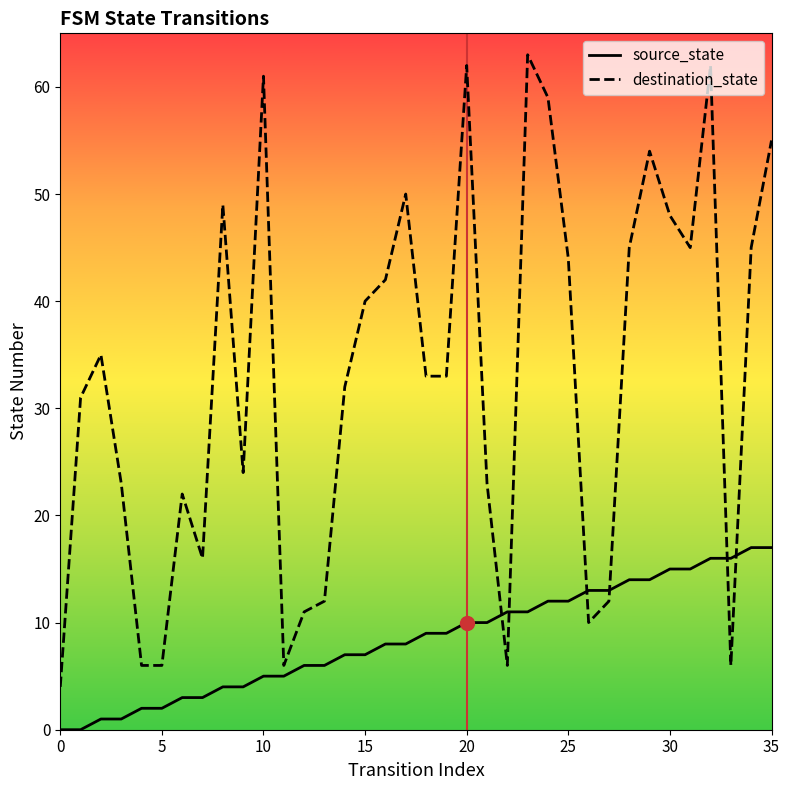

List the series in order of their overall mean, highest first.

destination_state, source_state